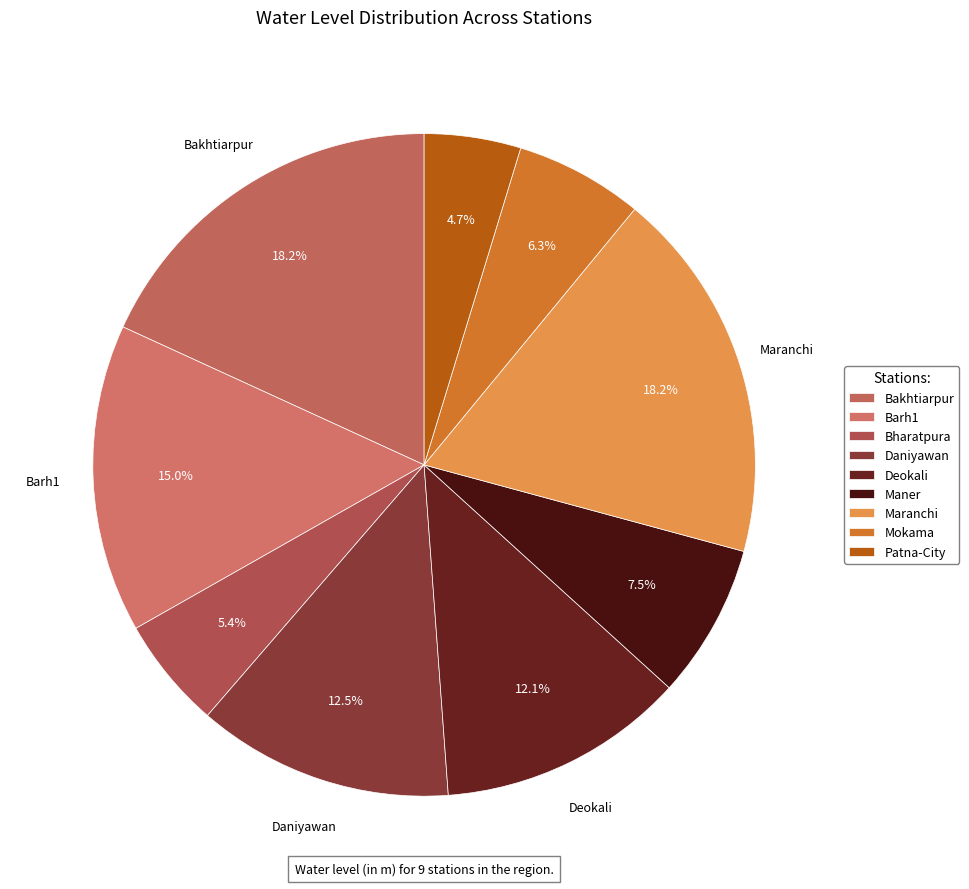

To the nearest percent, what percentage of the pie is Maranchi?

18%